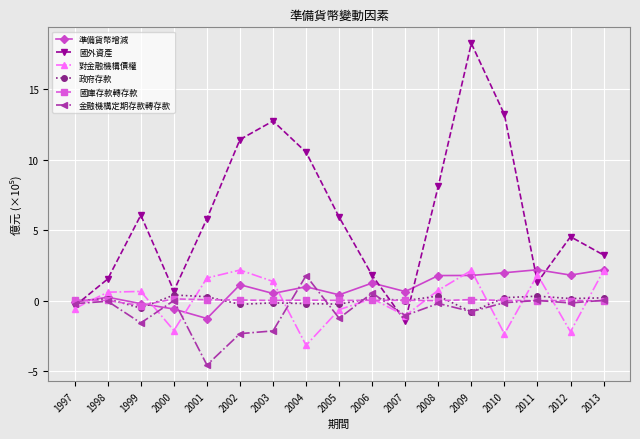

Is it true that 國庫存款轉存款 equals 0.1 at 2009?

True